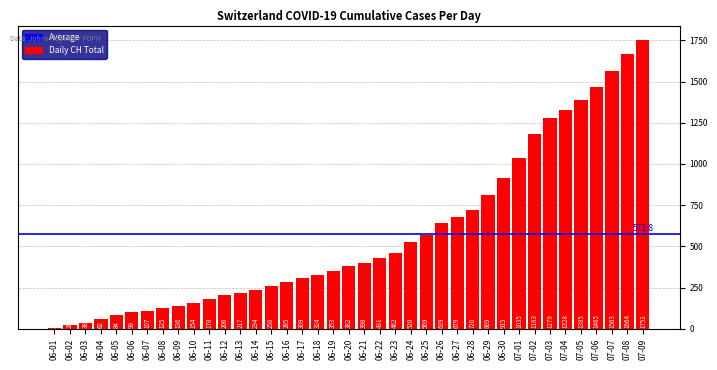

At which category does the chart reach its peak across all series?

07-09